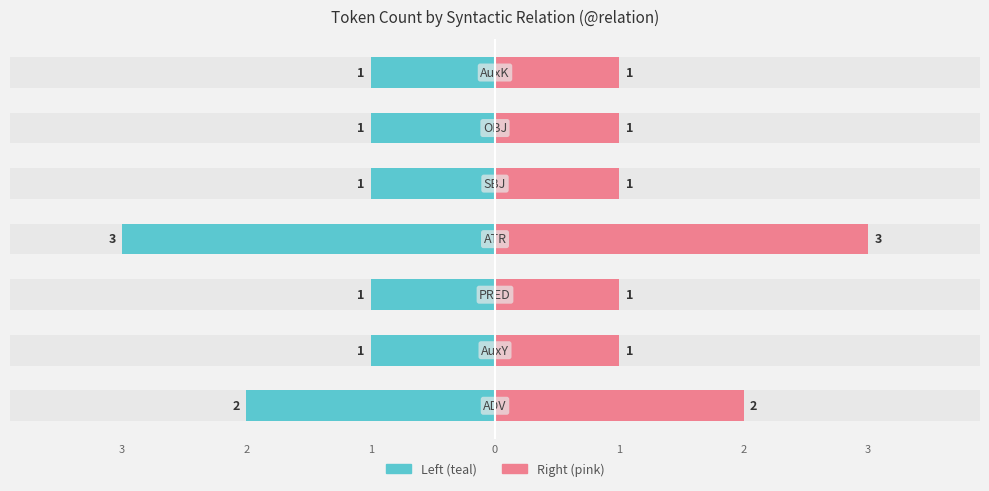

What is the greatest value displayed?

3